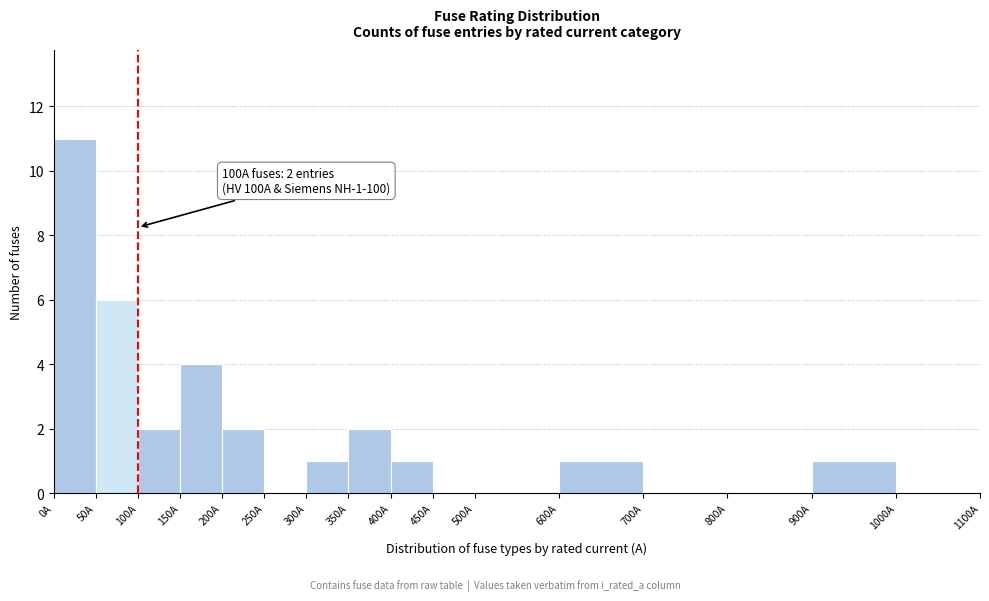

Over which range of the x-axis is the bar tallest?

0 to 50